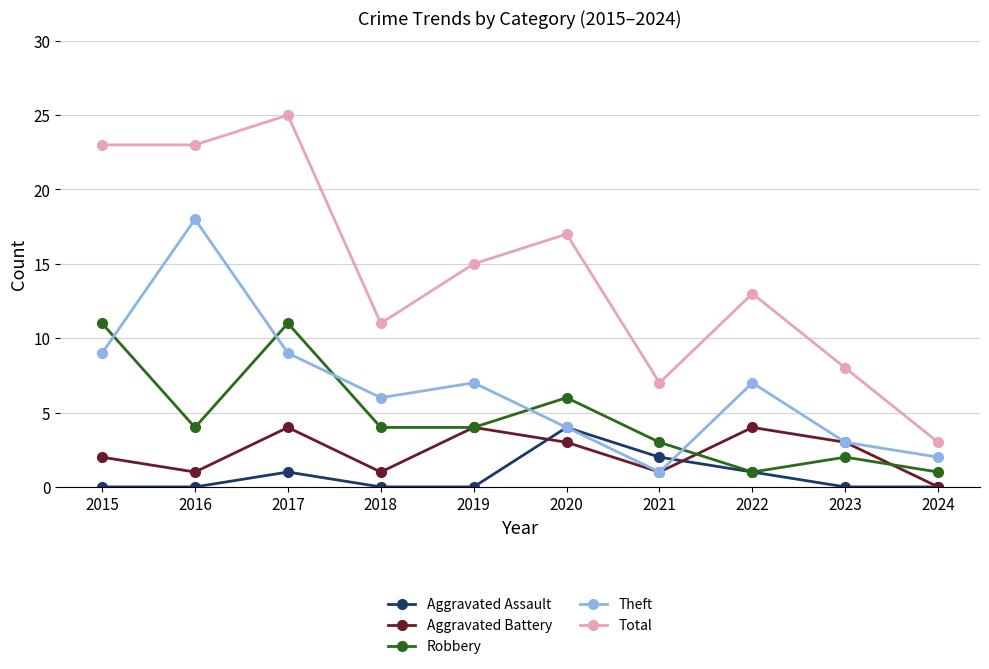

What is the difference between the second highest and minimum values in the Total series?

20